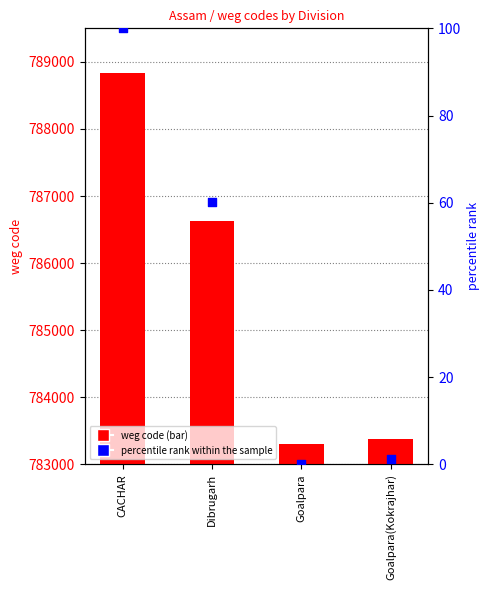

What is the total value across all series at Dibrugarh?

786682.1